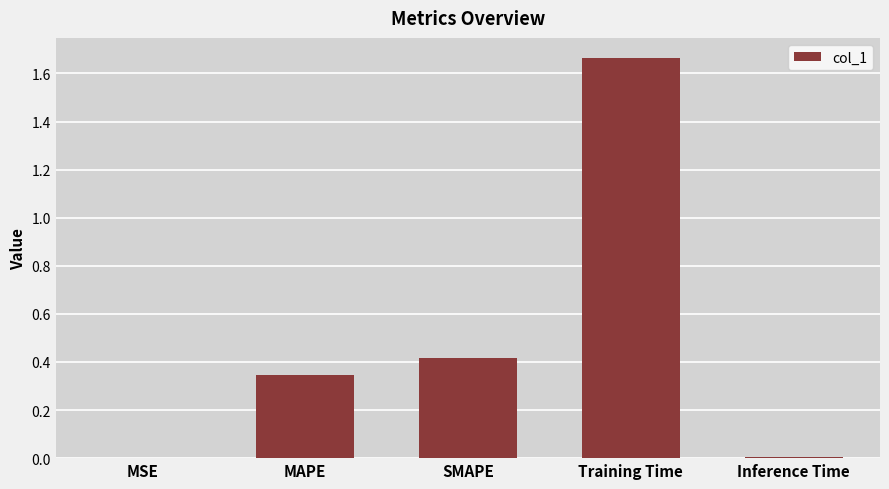

True or false: the data shows 2.4 at Training Time.

False